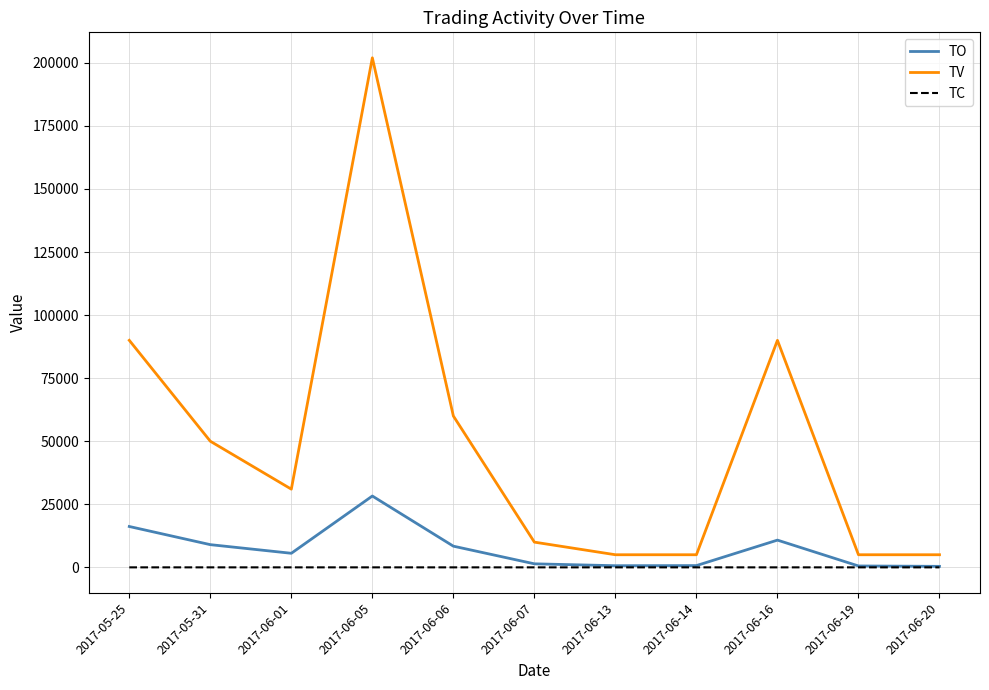

In TC, how many points are higher than both neighbors (excluding endpoints)?

2